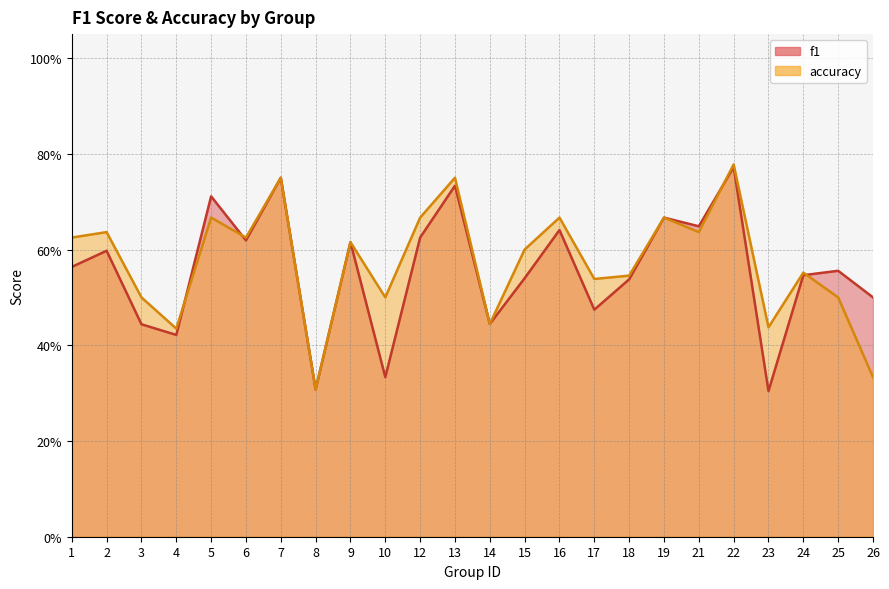

Does the chart have visible grid lines?

Yes